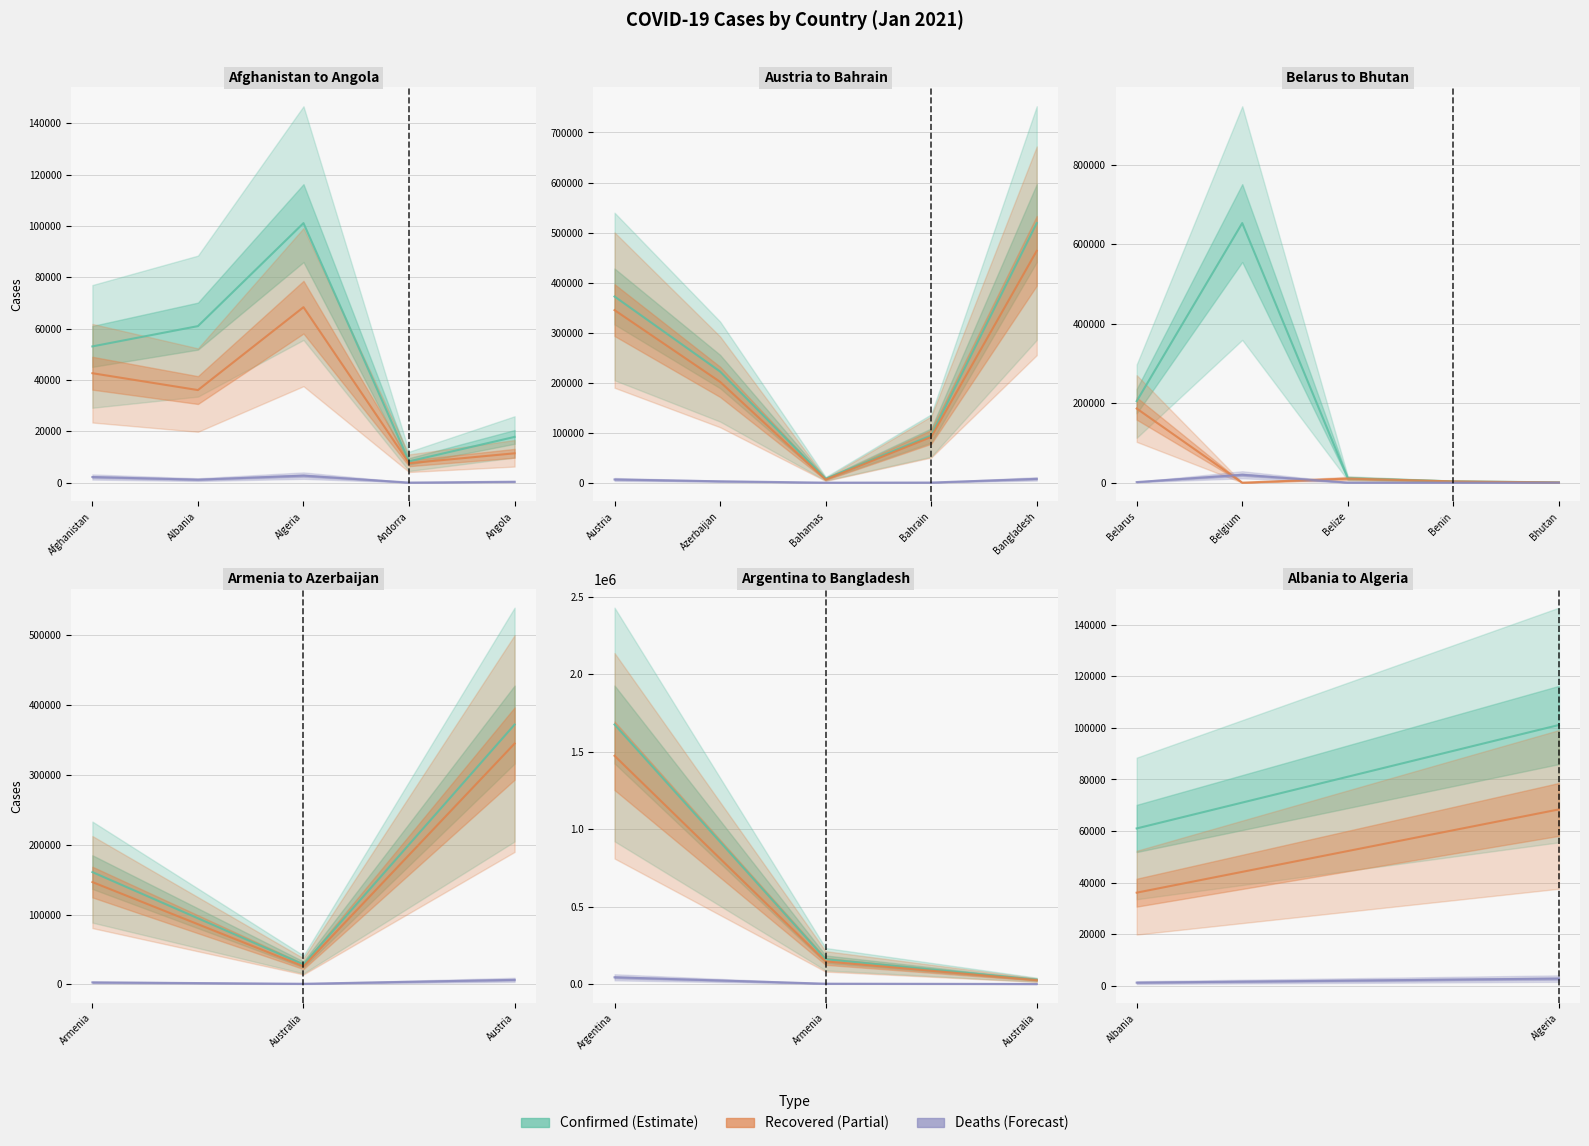

Which series changed the most between Albania and Algeria?

Confirmed